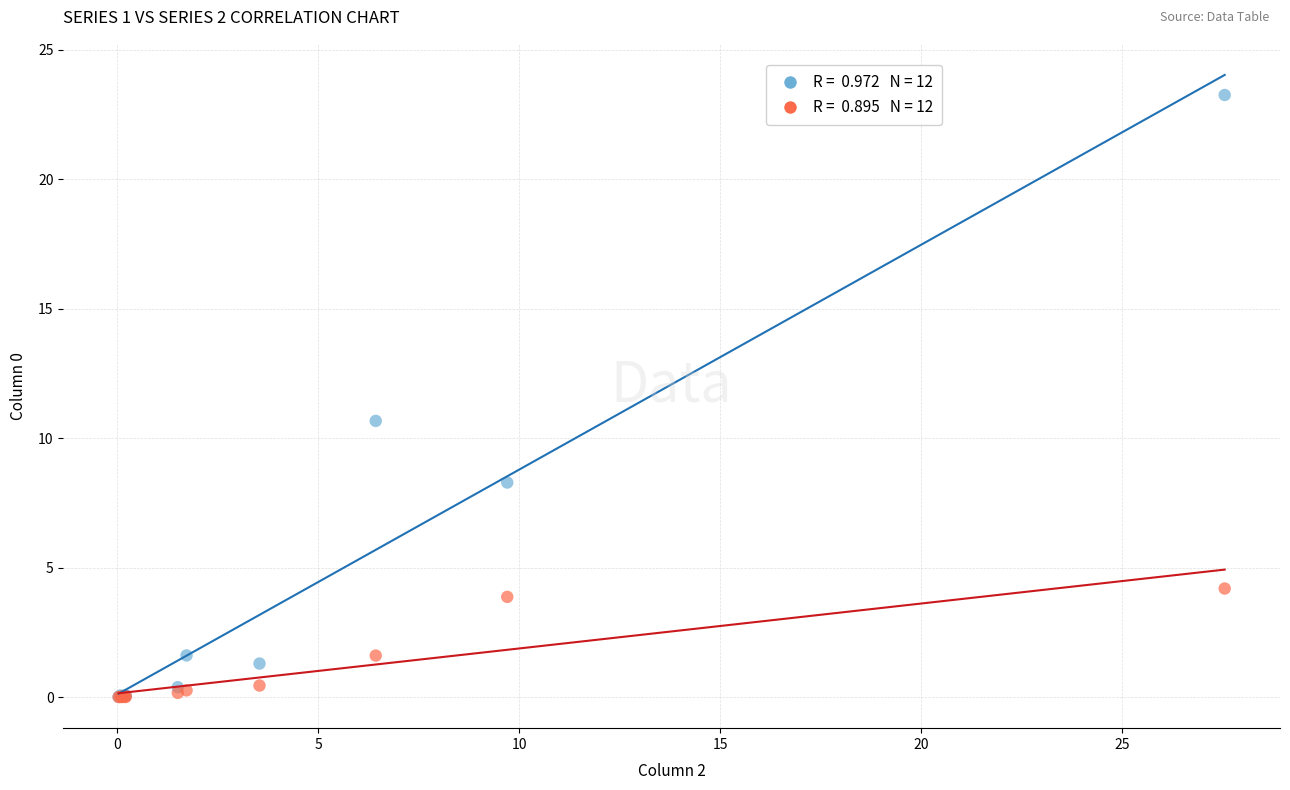

Across all series, what Y value is closest to 11?

10.7